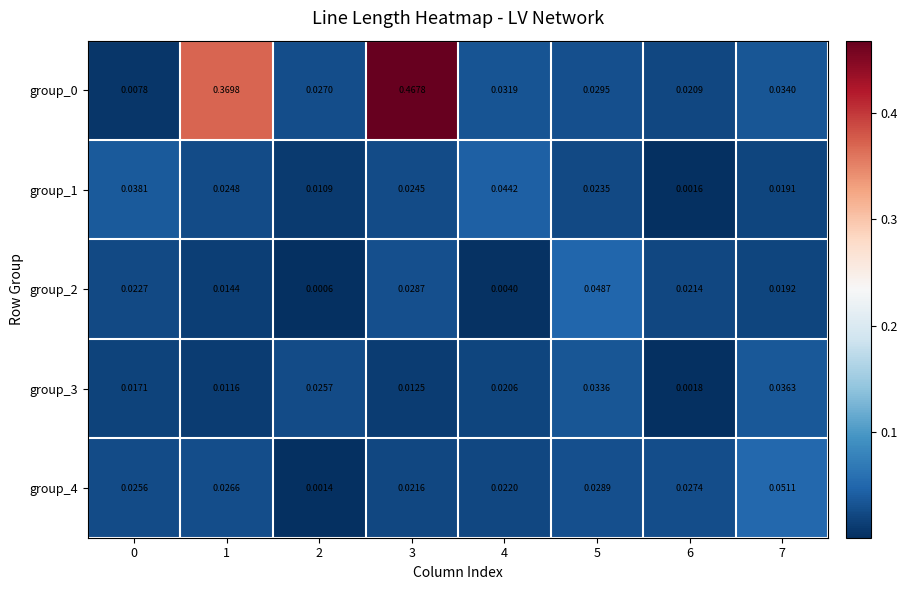

Is the value of group_0 at 6 greater than the value of group_1 at 3?

No